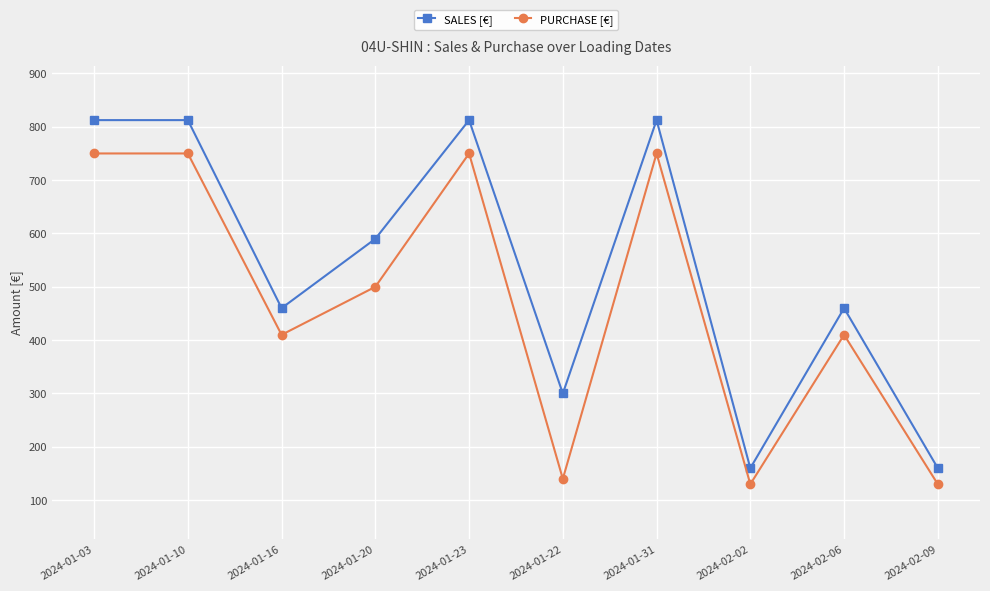

Does the chart have visible grid lines?

Yes